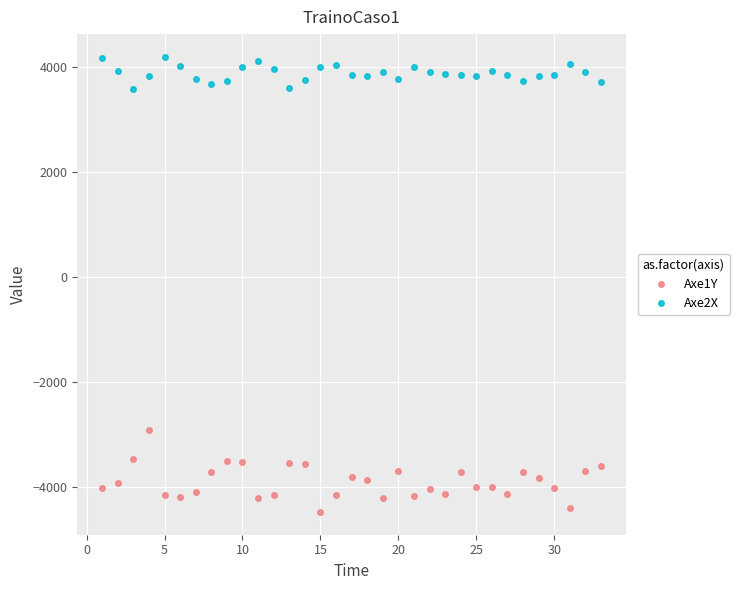

At how many categories does at least one series exceed 268?

33